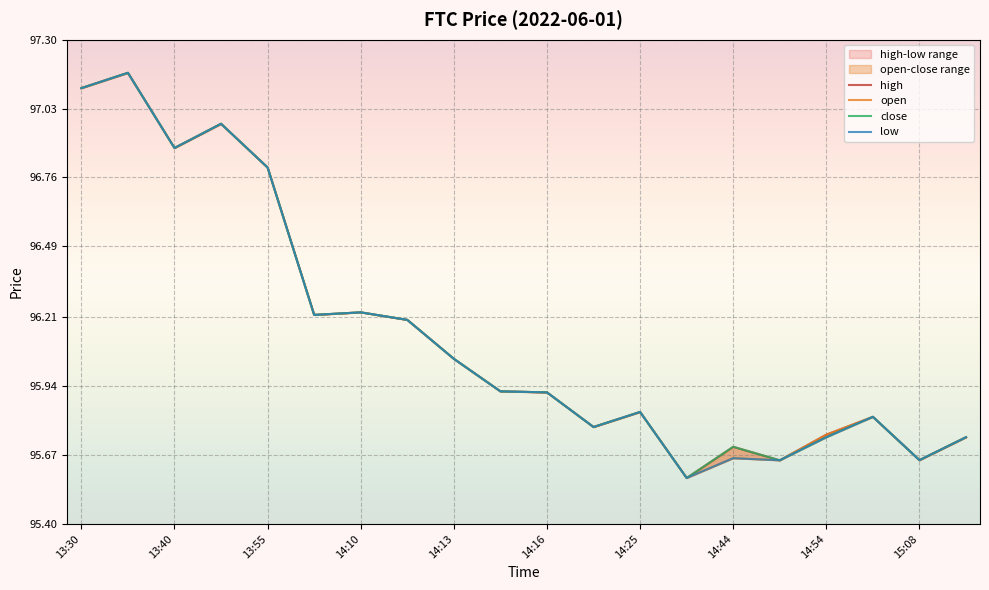

Rank the series by their maximum value, from lowest to highest.

open, high, close, low